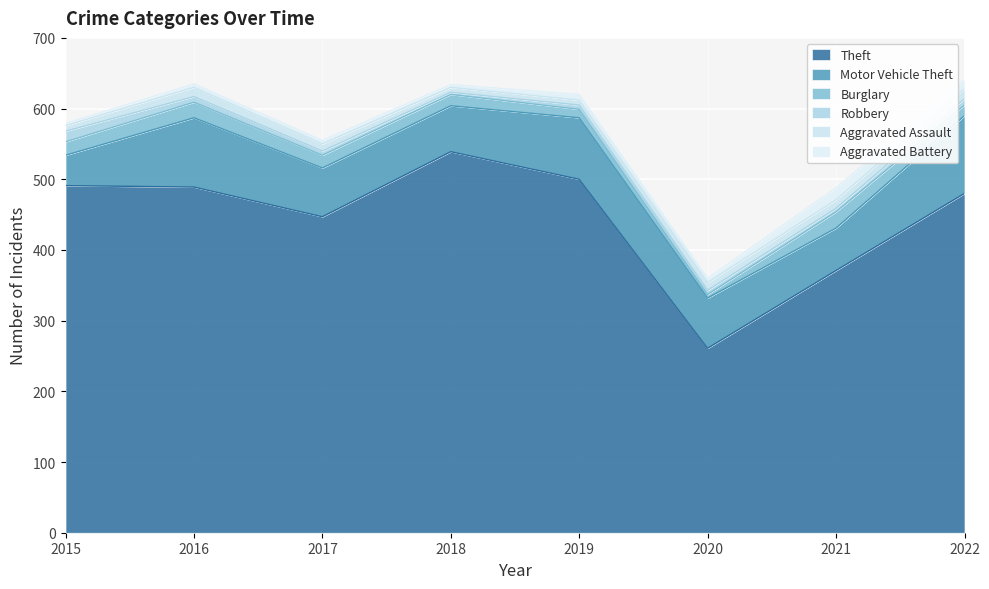

Reading left to right, extract all data points from this chart.

Theft: 2015=491	2016=489	2017=447	2018=539	2019=500	2020=261	2021=371	2022=480
Motor Vehicle Theft: 2015=43	2016=98	2017=69	2018=65	2019=87	2020=71	2021=60	2022=110
Burglary: 2015=19	2016=22	2017=18	2018=16	2019=12	2020=5	2021=23	2022=15
Robbery: 2015=15	2016=8	2017=6	2018=3	2019=6	2020=6	2021=5	2022=9
Aggravated Assault: 2015=8	2016=13	2017=10	2018=7	2019=7	2020=11	2021=12	2022=14
Aggravated Battery: 2015=3	2016=5	2017=5	2018=4	2019=8	2020=6	2021=17	2022=13